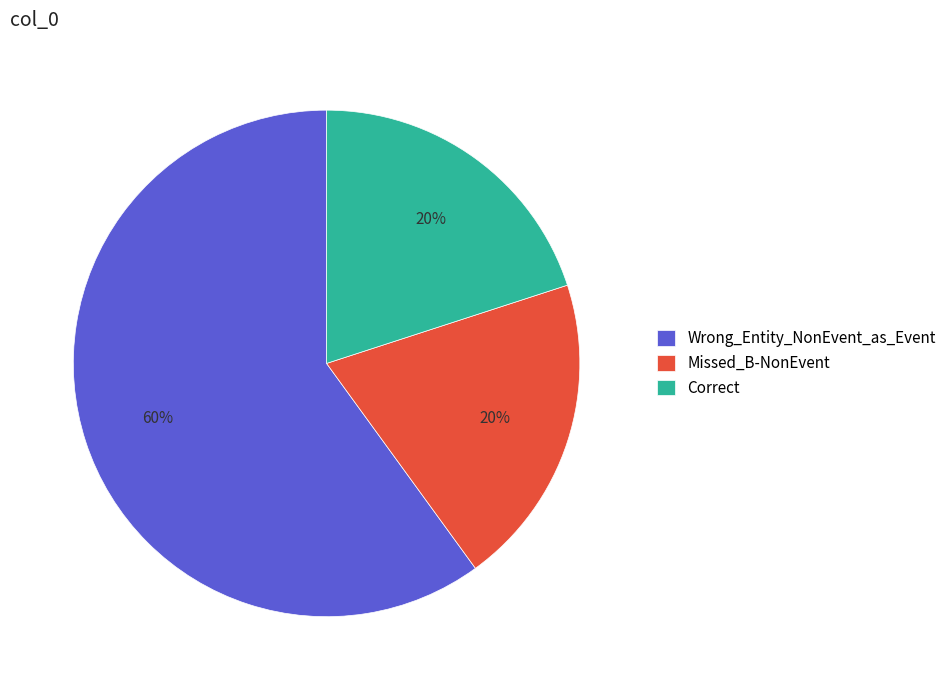

How many slices are in this pie chart?

3